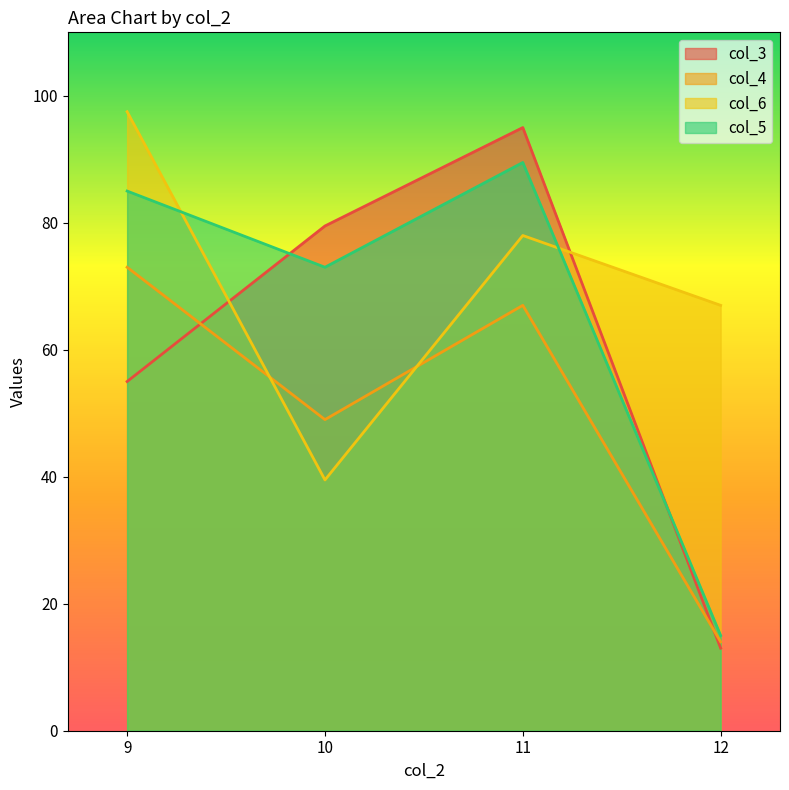

Rank the series by their maximum value, from highest to lowest.

col_6, col_3, col_5, col_4